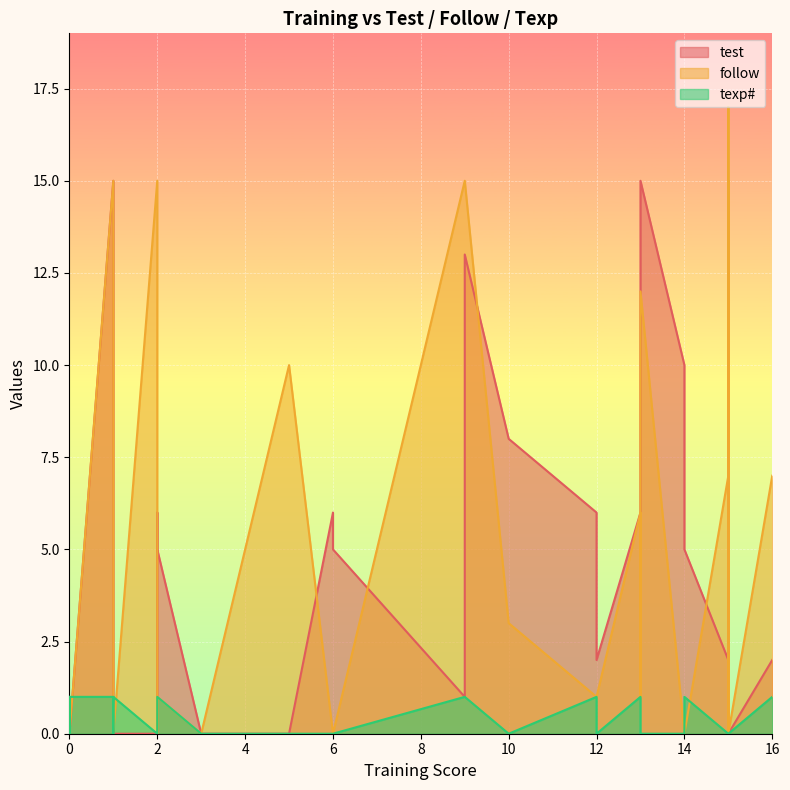

How many values in test are above zero?

22